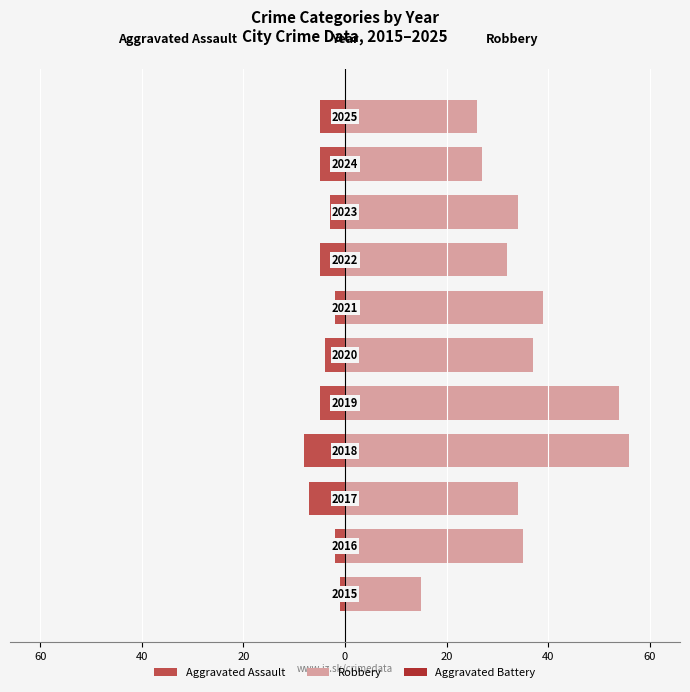

What is the value of the Aggravated Assault bar at the 10th from the left?

-5